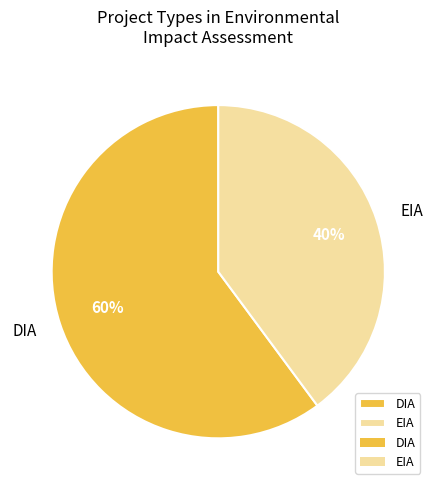

Rank the categories by value from lowest to highest.

EIA, DIA